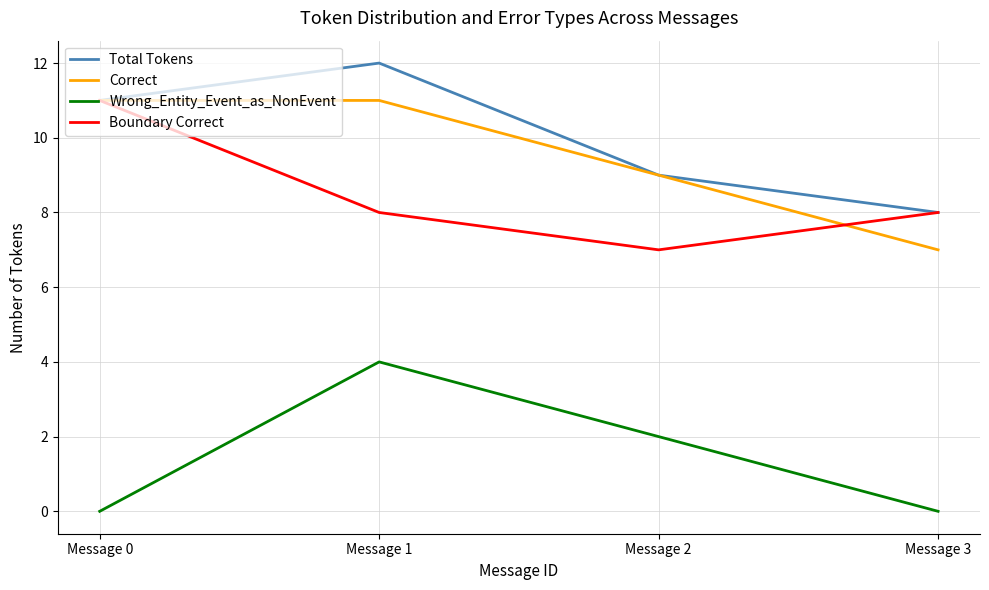

True or false: Correct and Wrong_Entity_Event_as_NonEvent cross at least once.

False